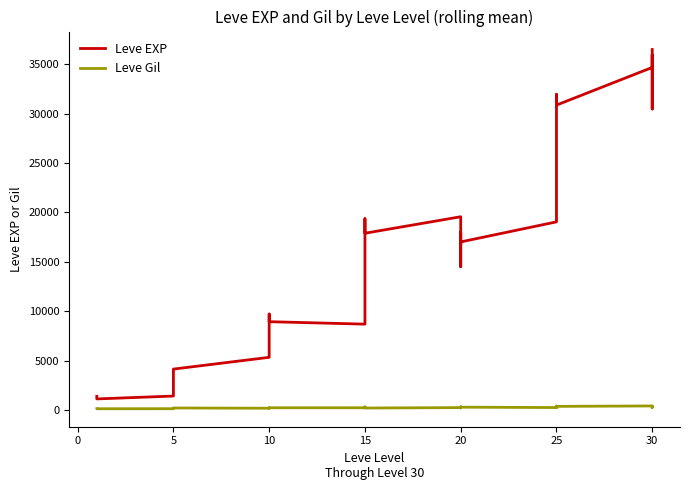

What is the value of the Leve EXP point at the 14th from the left?

9442.5